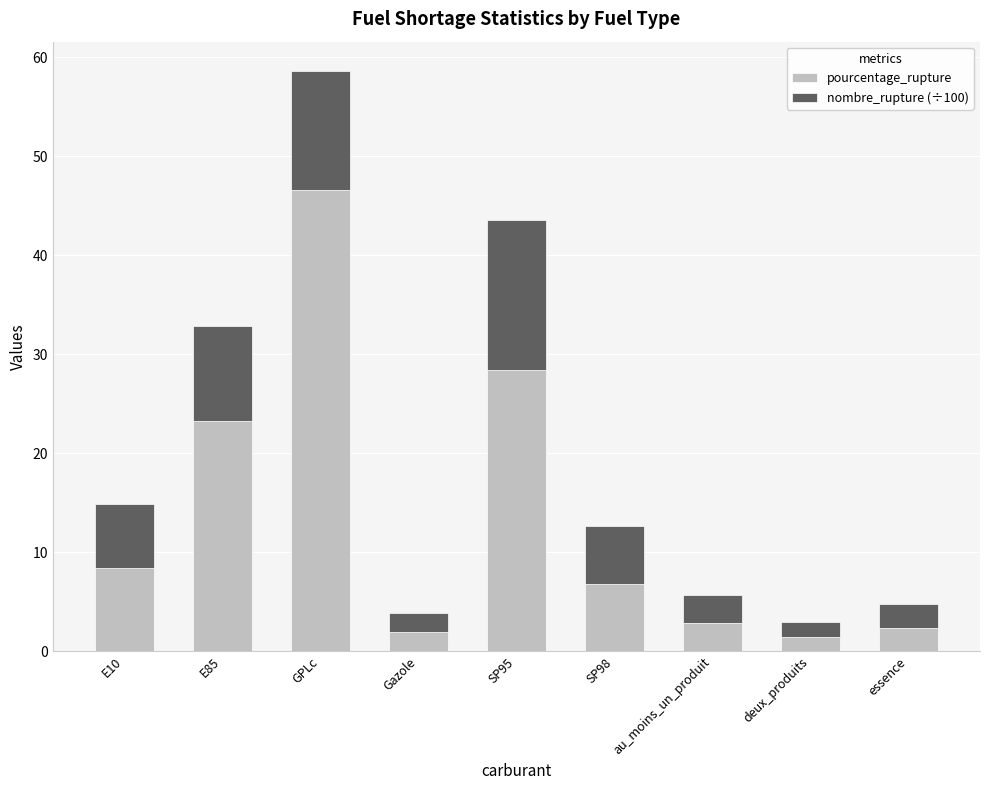

How many data points in pourcentage_rupture are above 6?

5